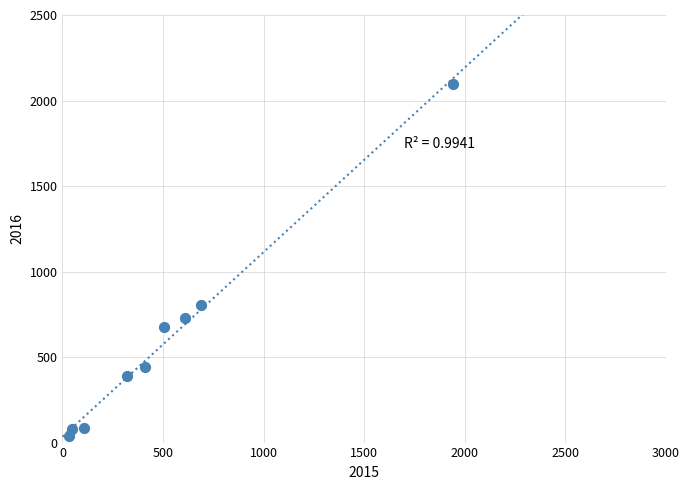

What Y value in the scatter plot is closest to 1066?

807